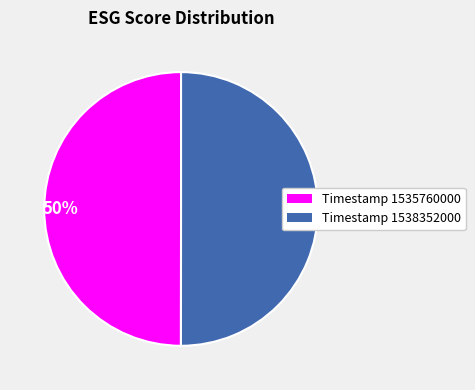

True or false: Timestamp 1538352000 accounts for 36% of the total.

False